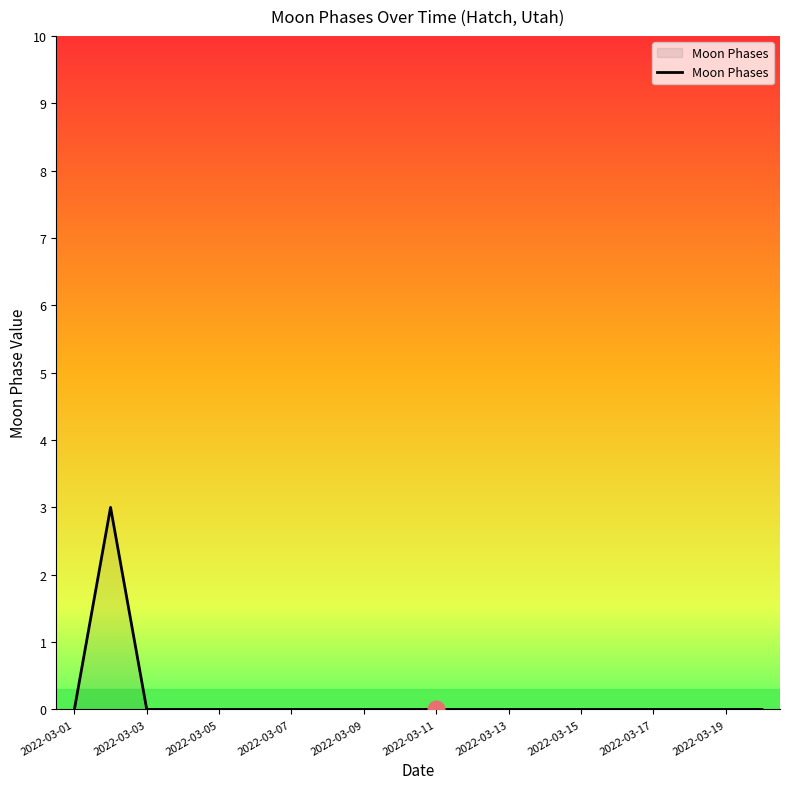

What is the maximum value shown in the chart?

3